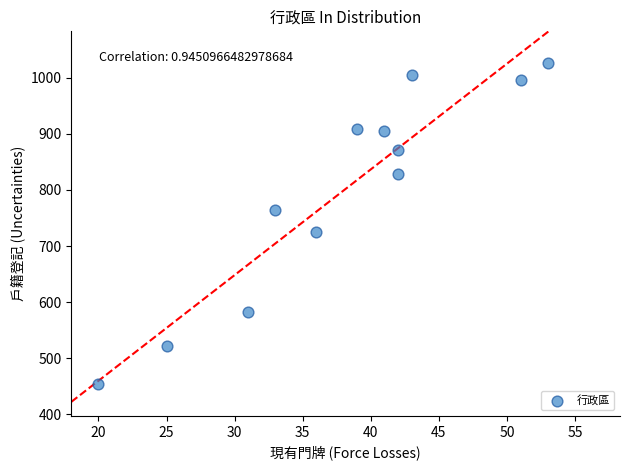

What is the range of X values (max minus min)?

33